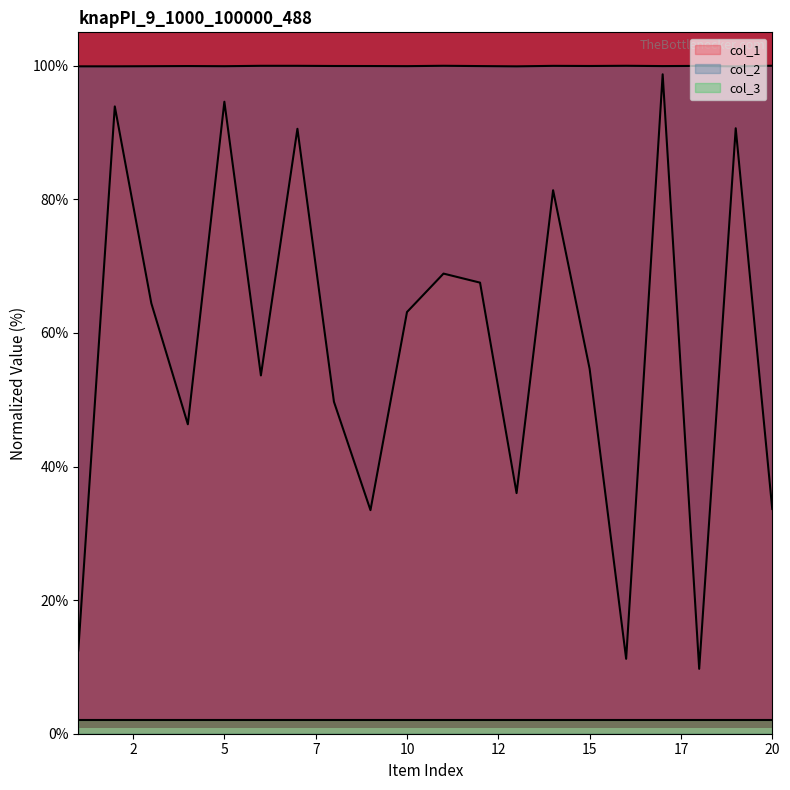

What is the approximate value of col_2 at 3?

99.9